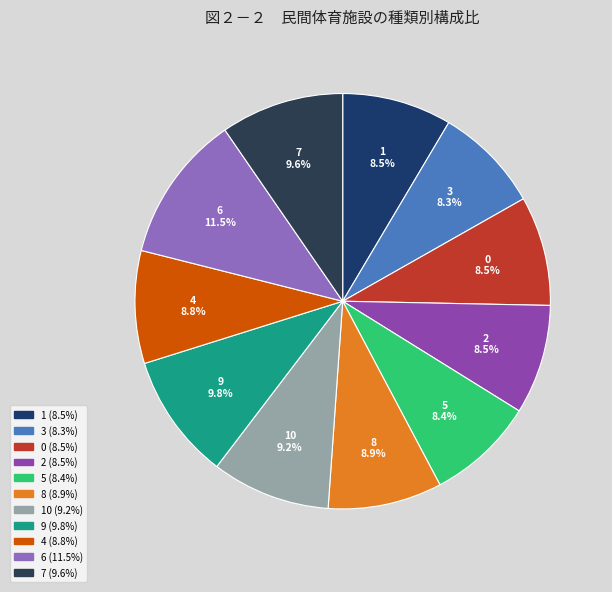

Does any single category account for the majority?

No